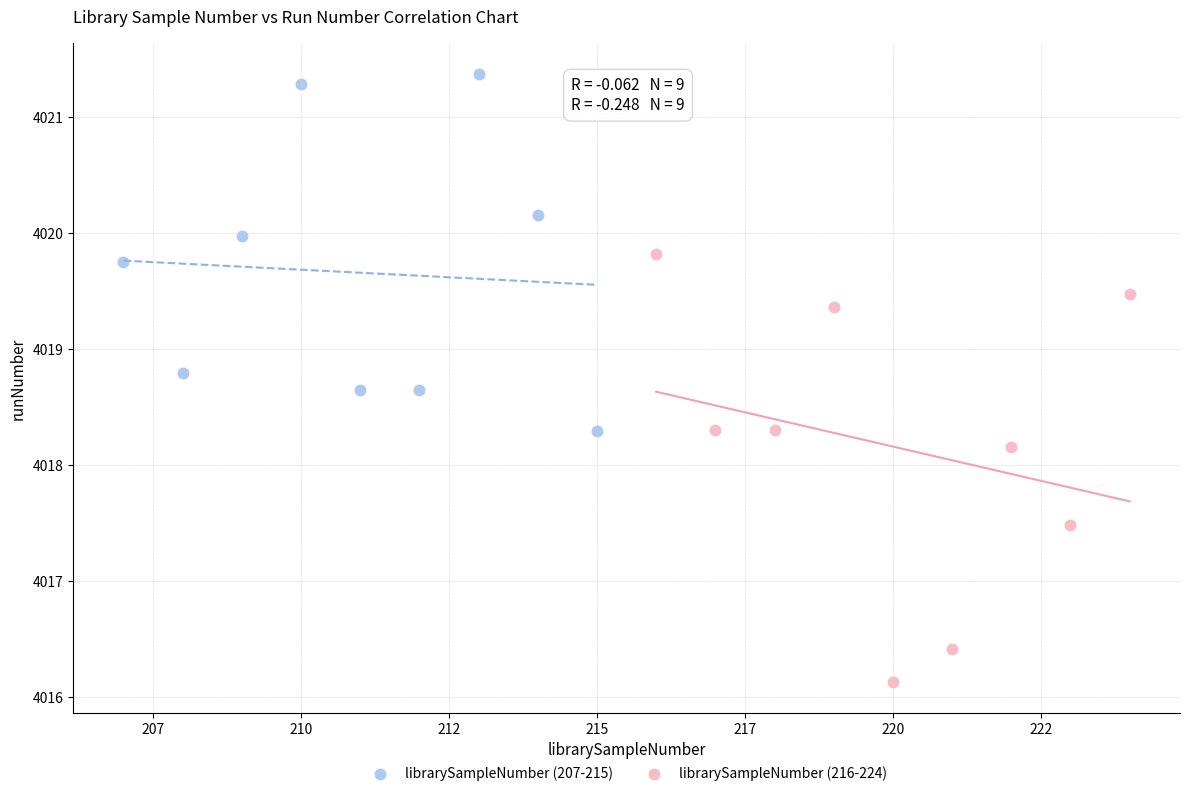

Which series has the largest Y range (max minus min)?

librarySampleNumber (216-224)